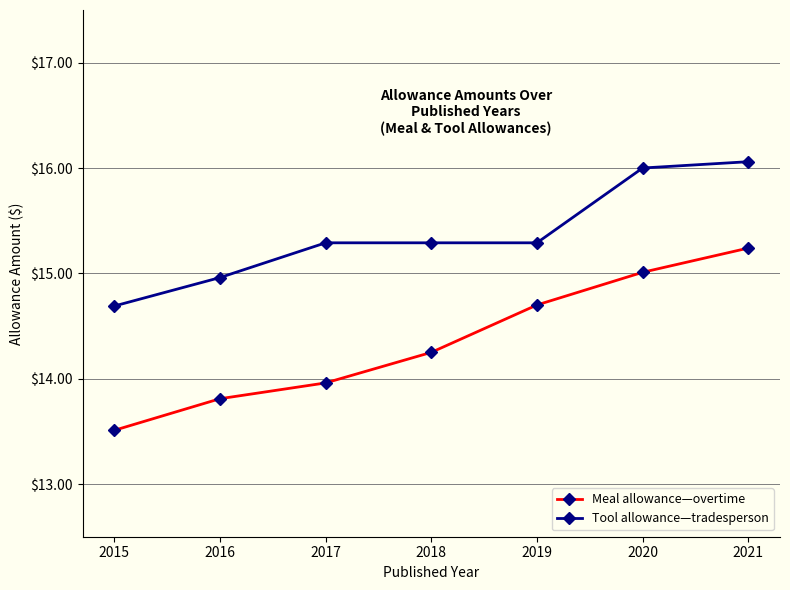

Does the chart have visible grid lines?

Yes